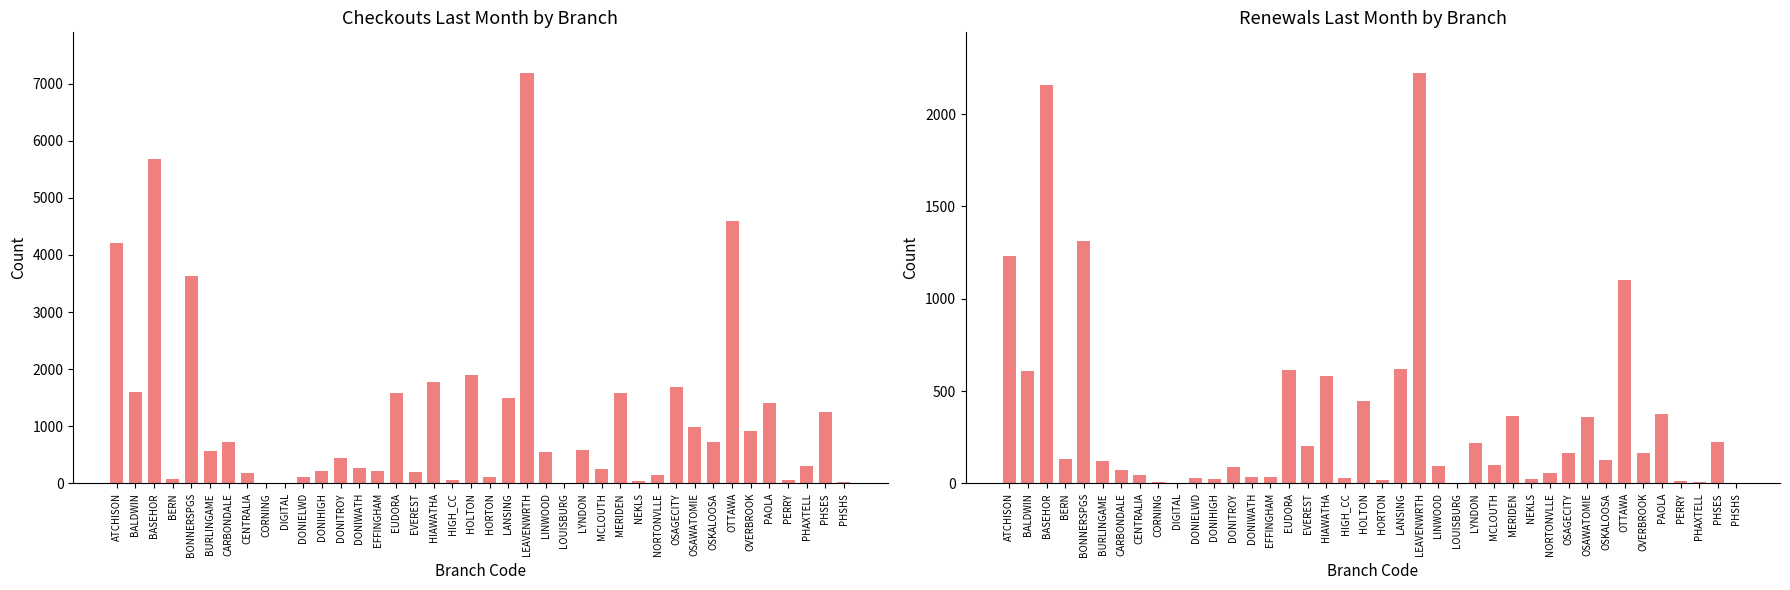

What is the label of the 16th bar from the right?

LOUISBURG